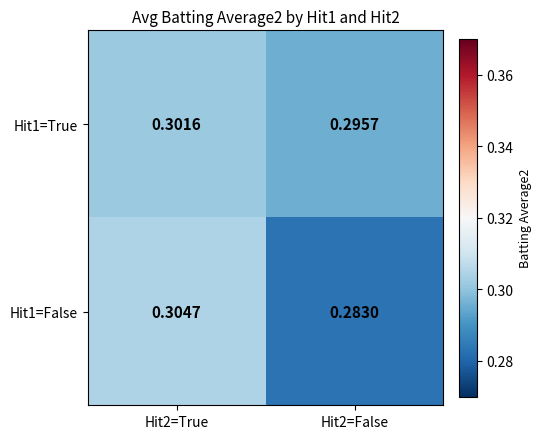

Rank the series by their maximum value, from highest to lowest.

Hit1=False, Hit1=True